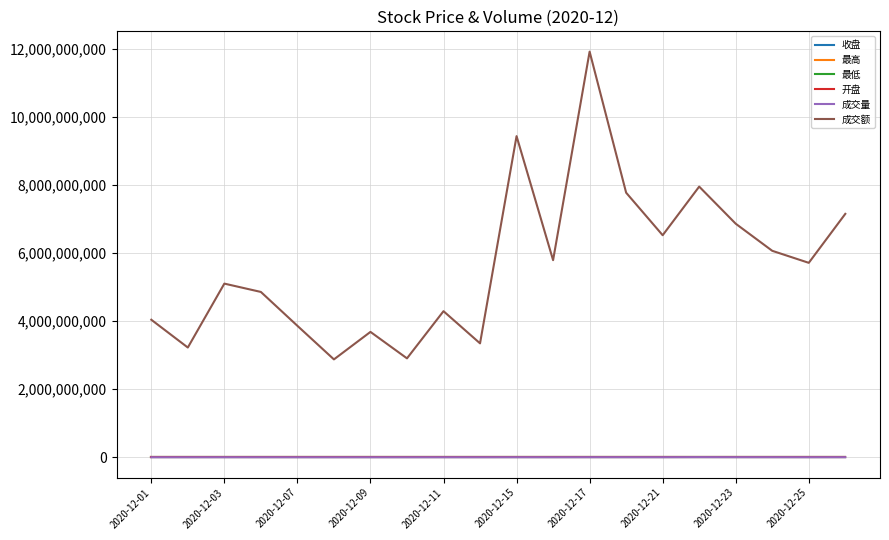

What is the average value of the 成交量 series?

2205224.8